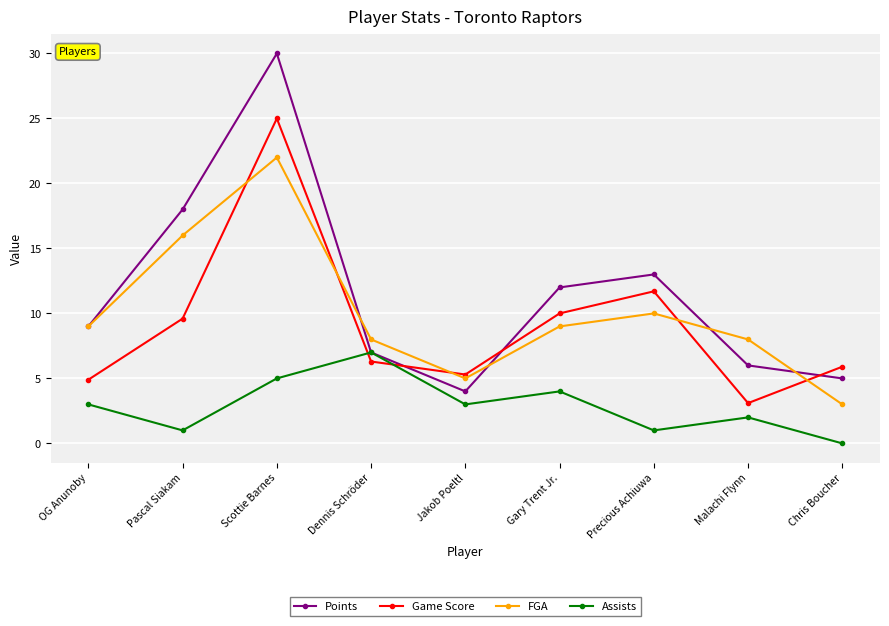

True or false: Assists and FGA intersect in this chart.

False